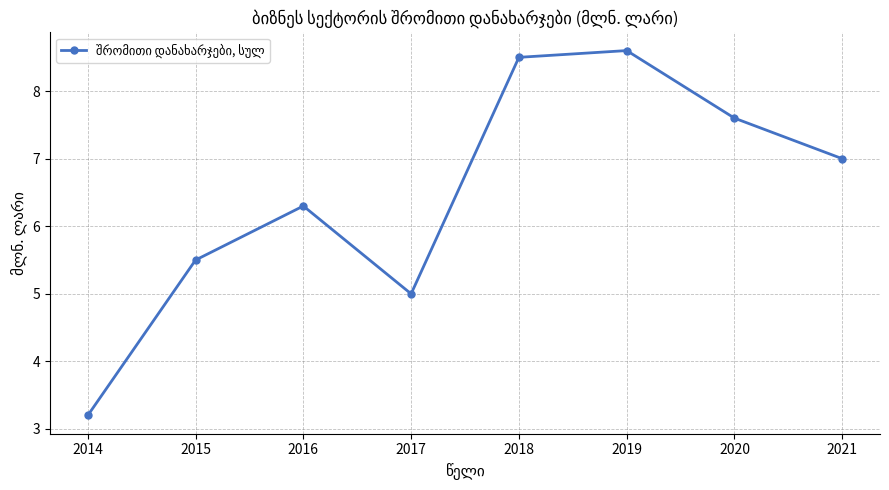

Where is the data nearest to the value 5?

2017